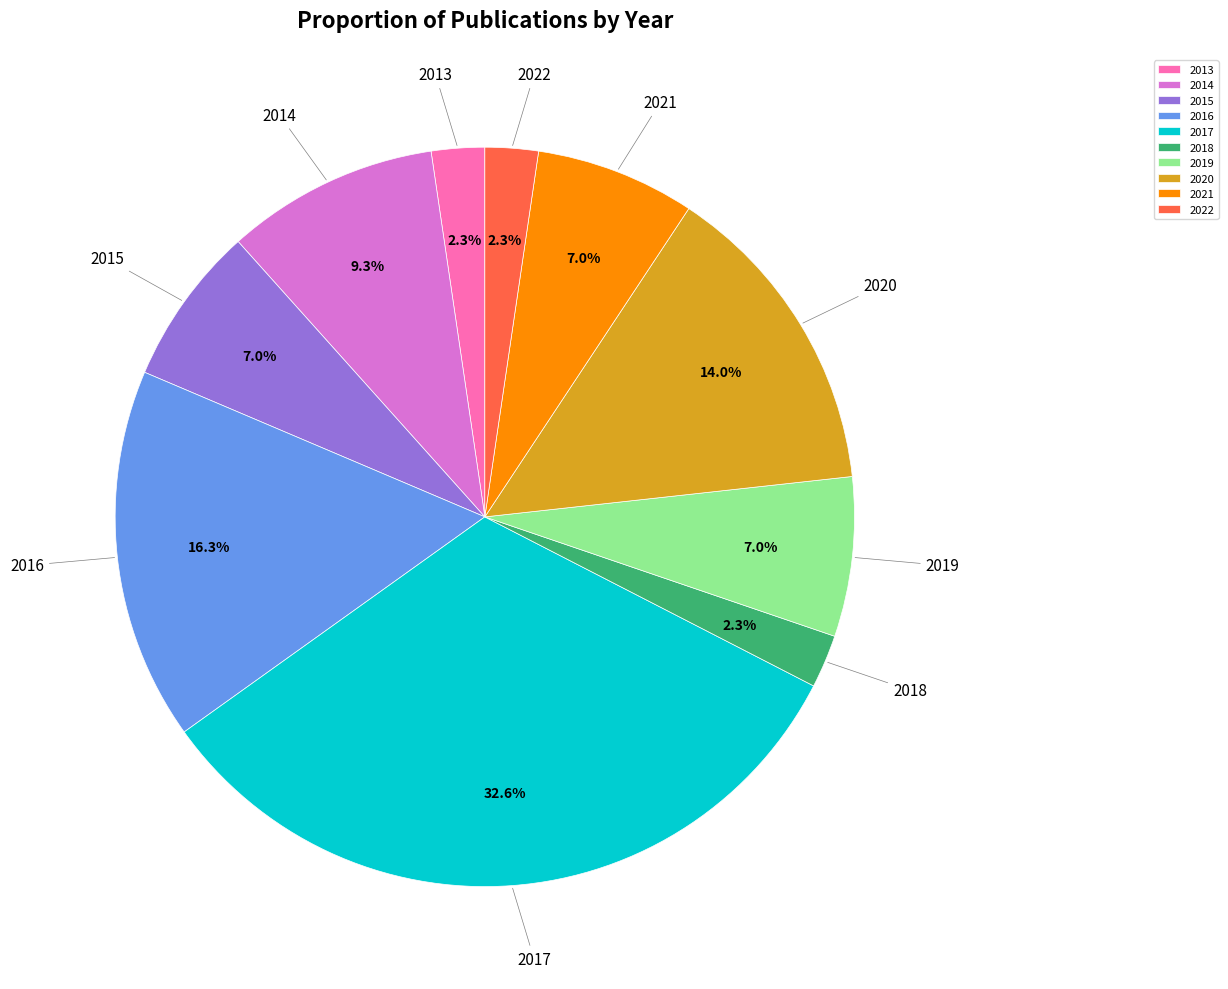

To the nearest percent, what portion does 2022 represent?

2%